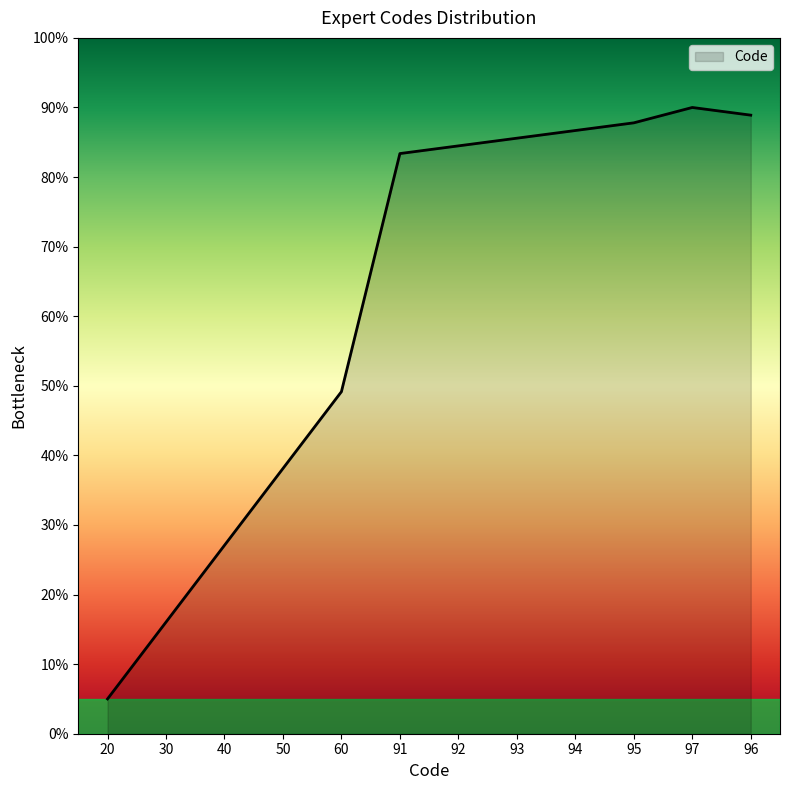

What is the sum of the values at 92 and 93?

170.1